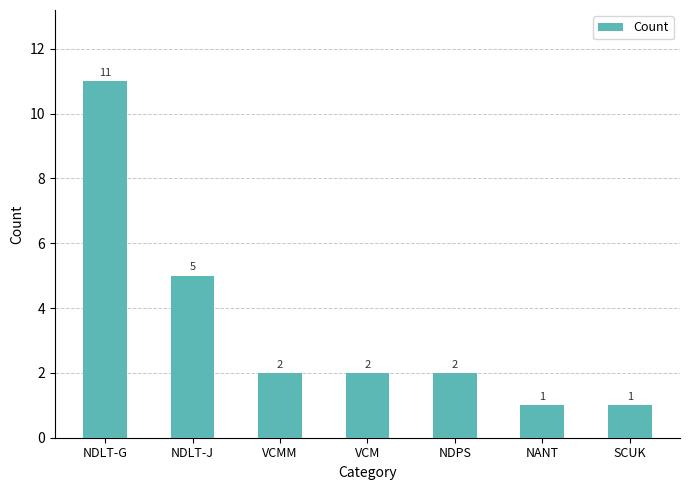

Count the values in the range 1 to 5.

6